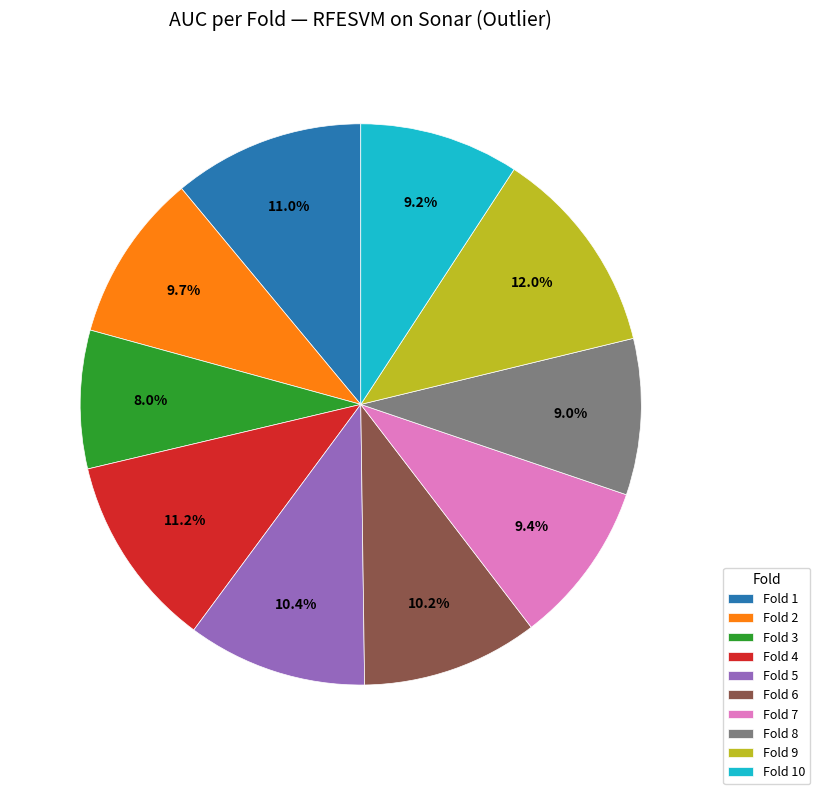

What portion of the pie excludes Fold 10?

90.8%